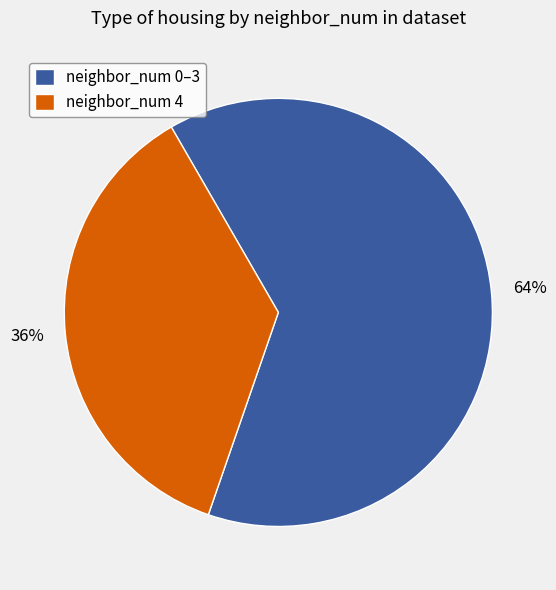

Is the sum of neighbor_num 0–3 and neighbor_num 4 greater than half?

Yes